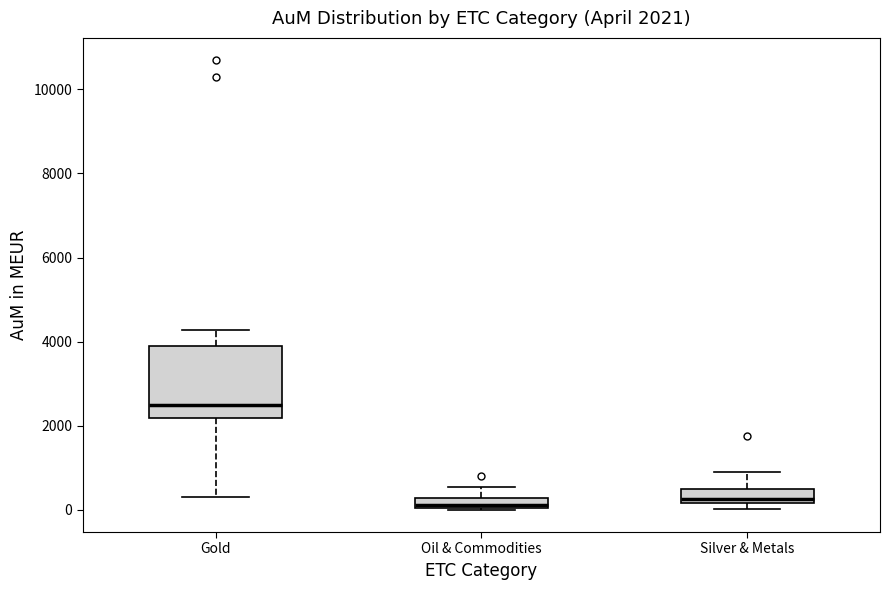

Which box's median line is the highest?

Gold